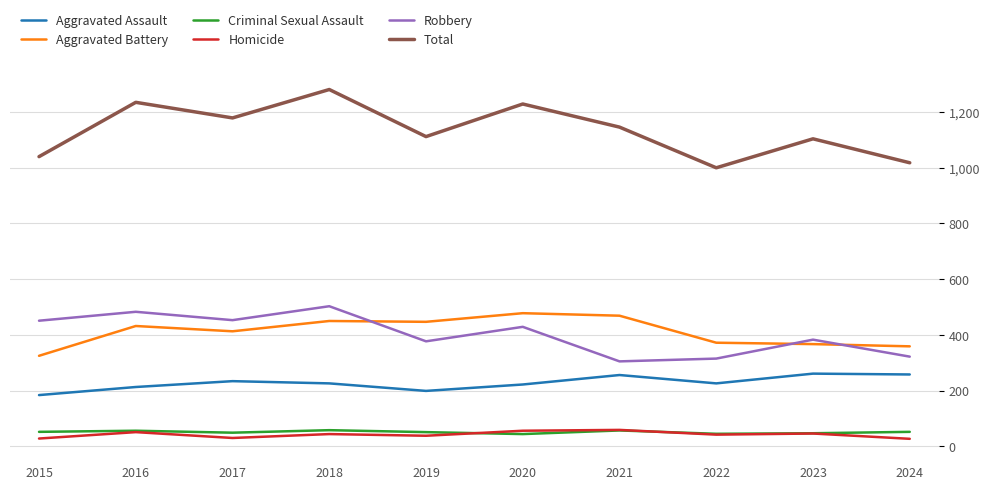

The value of Total at 2016 is 431. True or false?

False